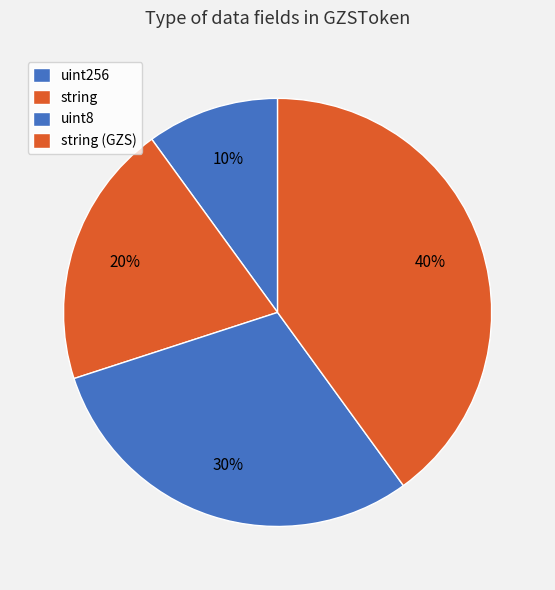

Count the number of slices in the pie.

4